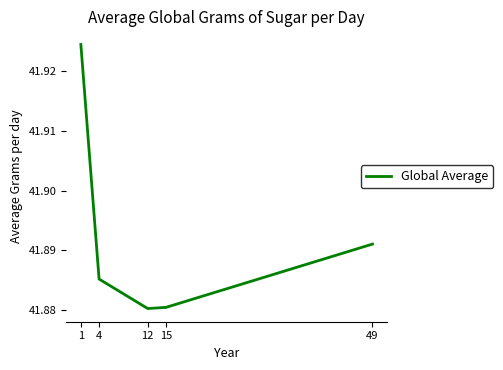

Count the values in the range 41 to 42.

5